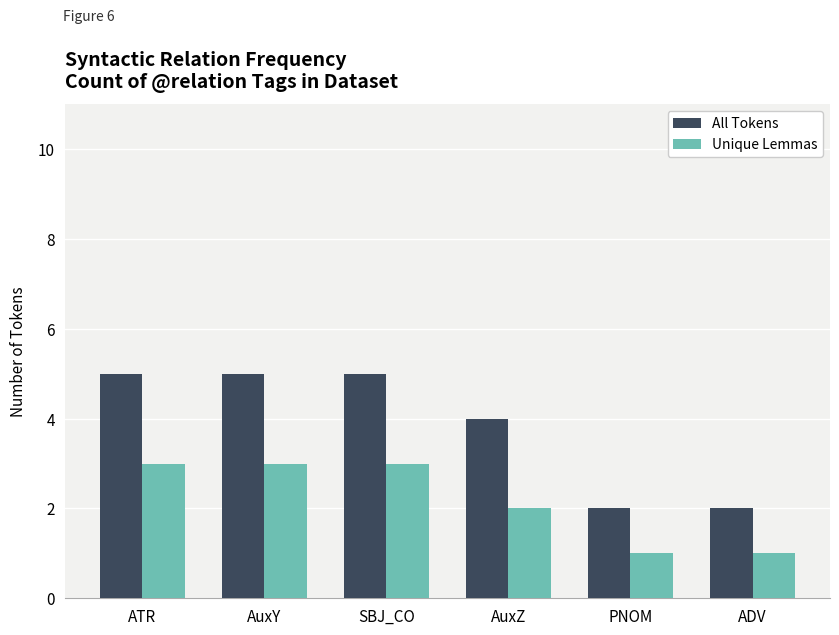

What position from the left is AuxY?

2